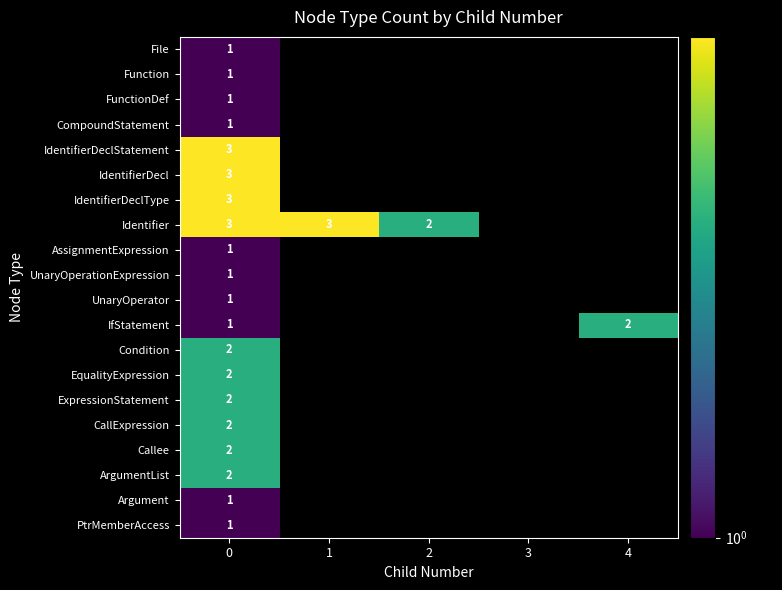

How many values in Condition are above zero?

1